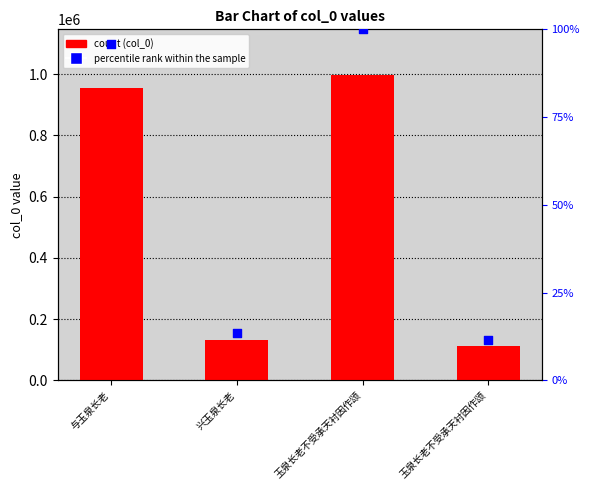

Is the value of percentile rank within the sample at 玉泉长老不受承天衬因作颂 greater than the value of col_0 at 玉泉长老不受承天衬因作颂?

No